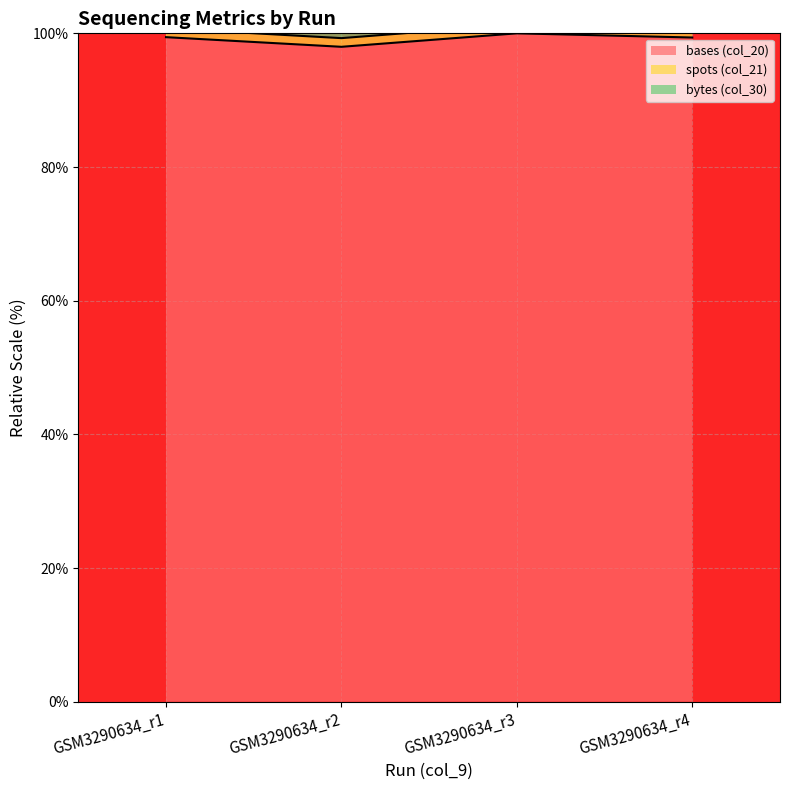

What is the value of the bases (col_20) point at the 3rd from the left?

100.0